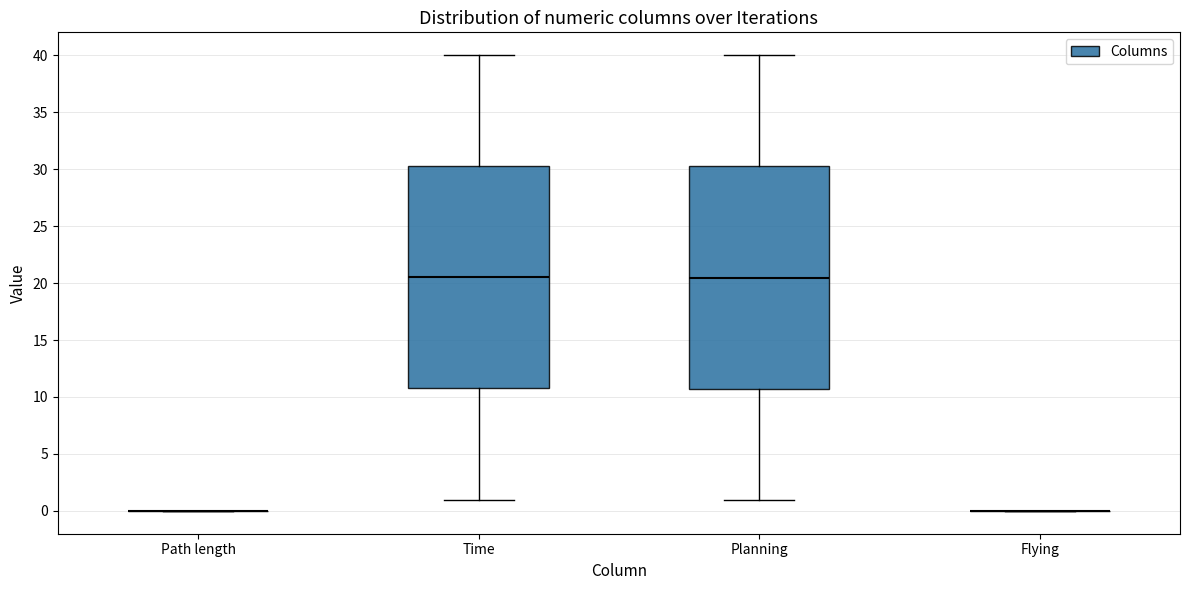

Reading left to right, read every box against the y-axis: the position of its median line, the range the box covers, and the ends of its whiskers. The values are not printed on the chart, so give them approximately, as read against the axis.

Path length: box collapsed to a line at 0.0, whiskers 0.0 to 0.0
Time: median 20.5, box 11.0 to 30.0, whiskers 1.0 to 40.0
Planning: median 20.5, box 10.5 to 30.0, whiskers 1.0 to 40.0
Flying: box collapsed to a line at 0.0, whiskers 0.0 to 0.0